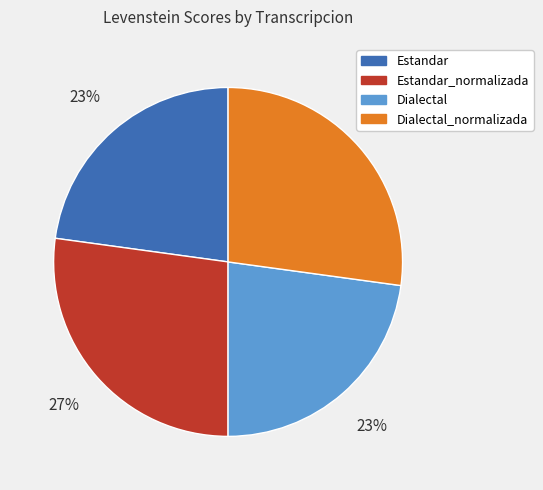

To the nearest percent, what percentage of the pie is Dialectal?

23%